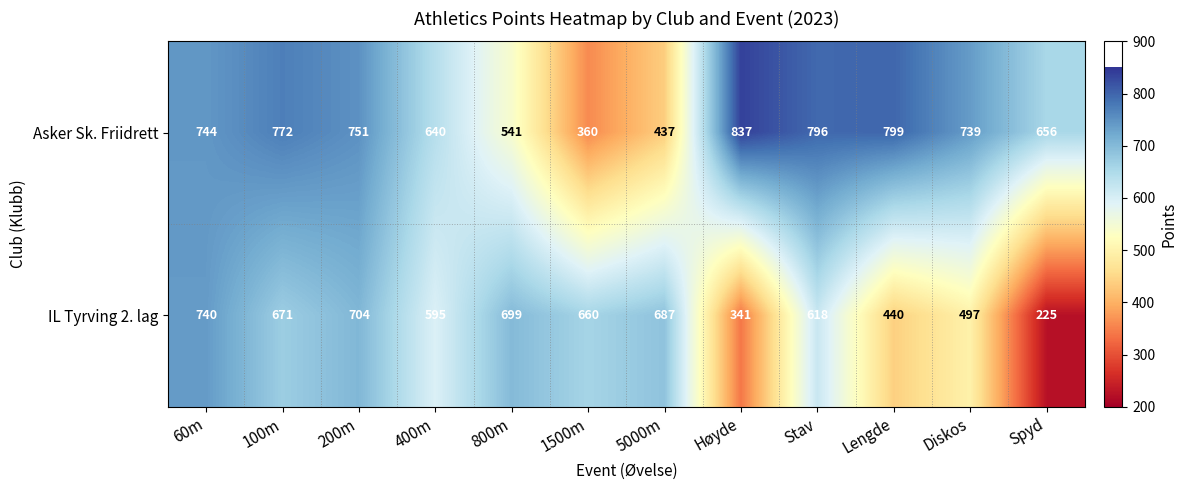

Is it true that IL Tyrving 2. lag equals 497 at Diskos?

True